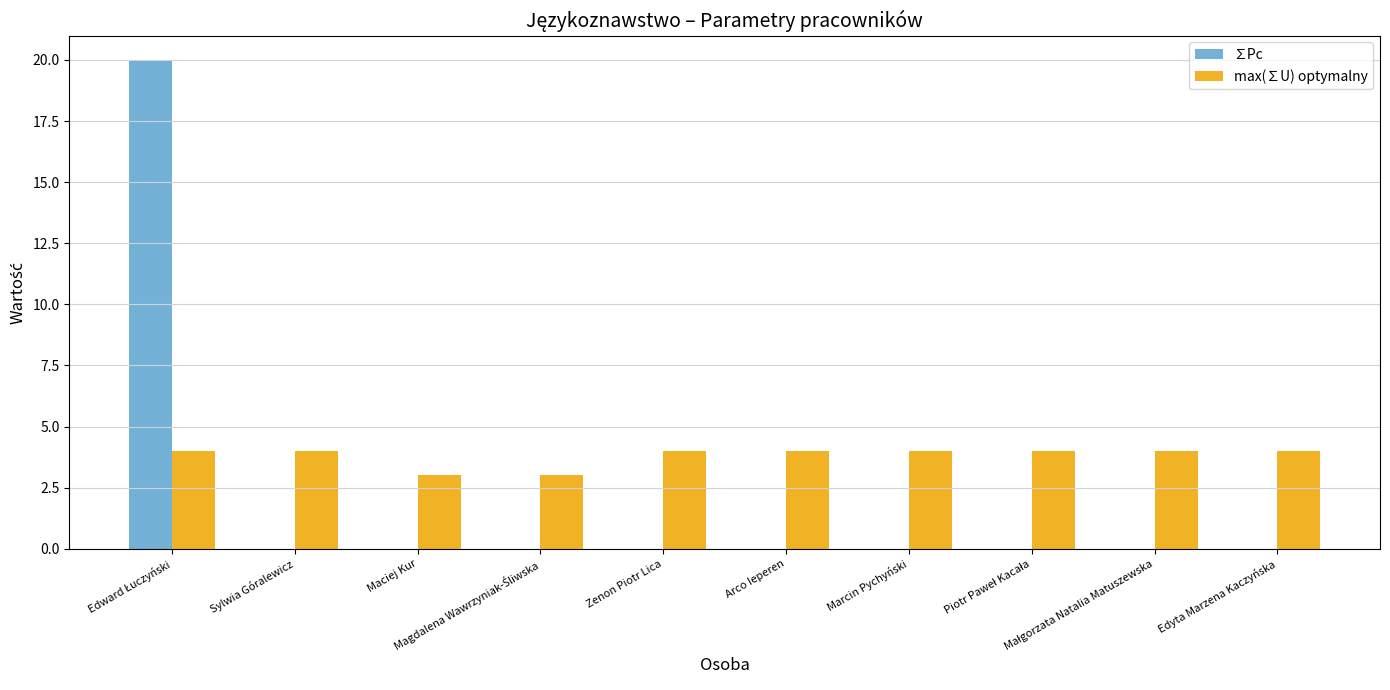

What is the total value across all series at Sylwia Góralewicz?

4